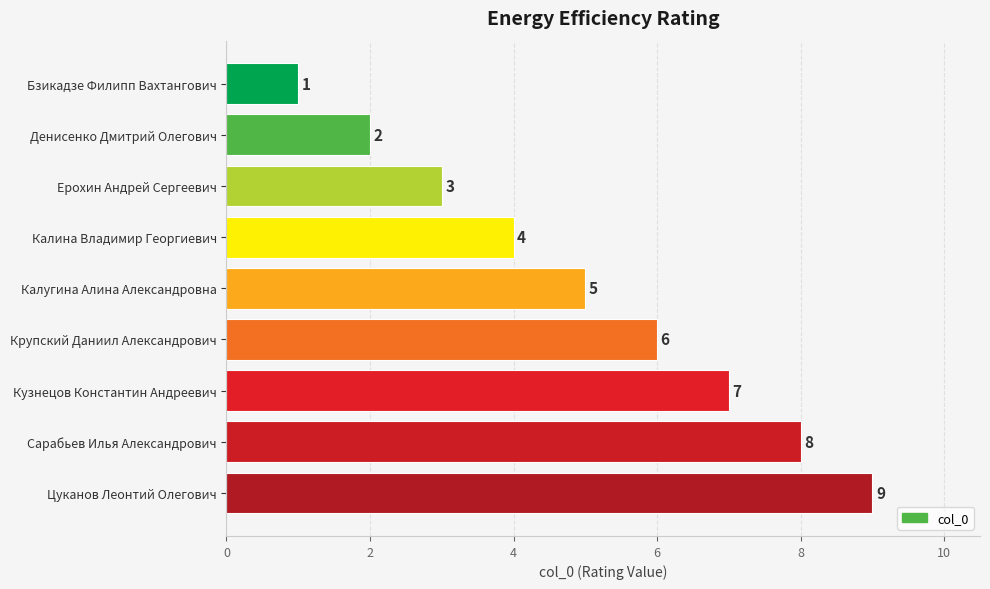

List the labels in order of value, largest first.

Цуканов Леонтий Олегович, Сарабьев Илья Александрович, Кузнецов Константин Андреевич, Крупский Даниил Александрович, Калугина Алина Александровна, Калина Владимир Георгиевич, Ерохин Андрей Сергеевич, Денисенко Дмитрий Олегович, Бзикадзе Филипп Вахтангович